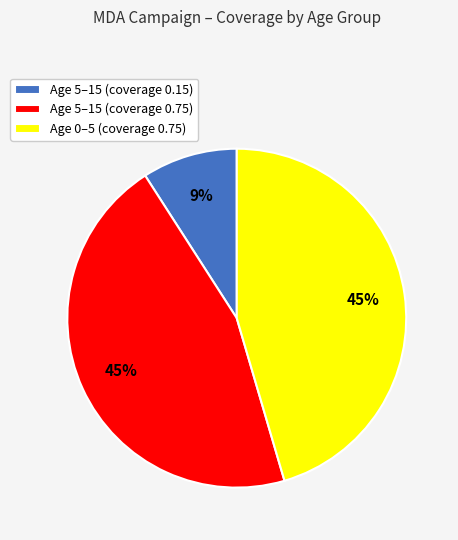

True or false: Age 5–15 (coverage 0.75) accounts for 54% of the total.

False